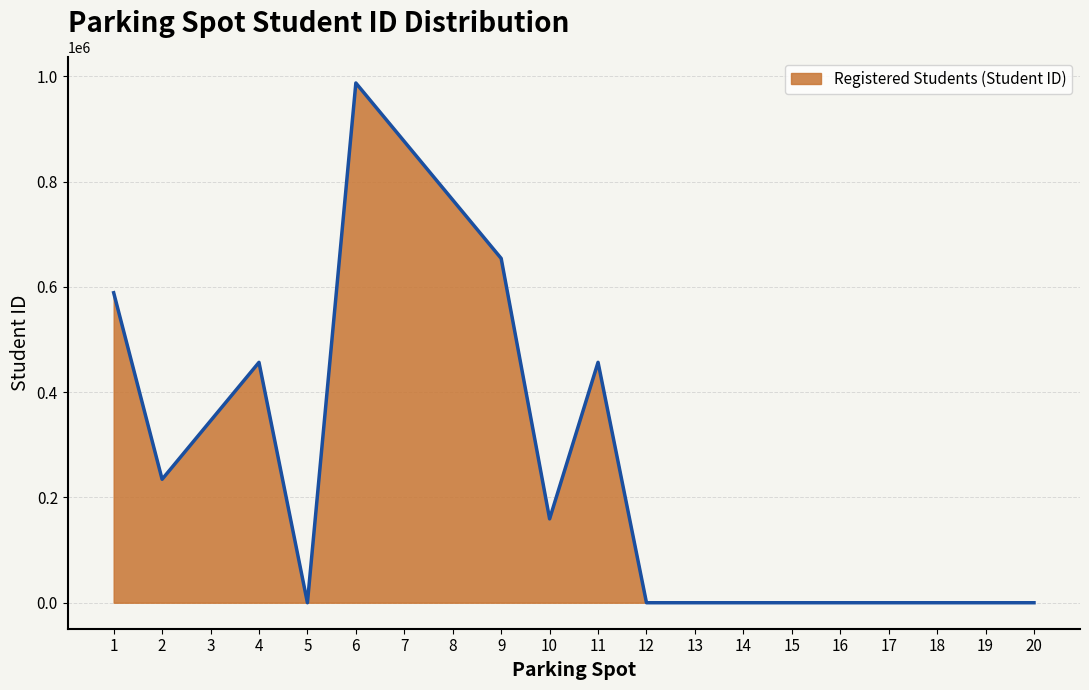

Where is the first local maximum?

4